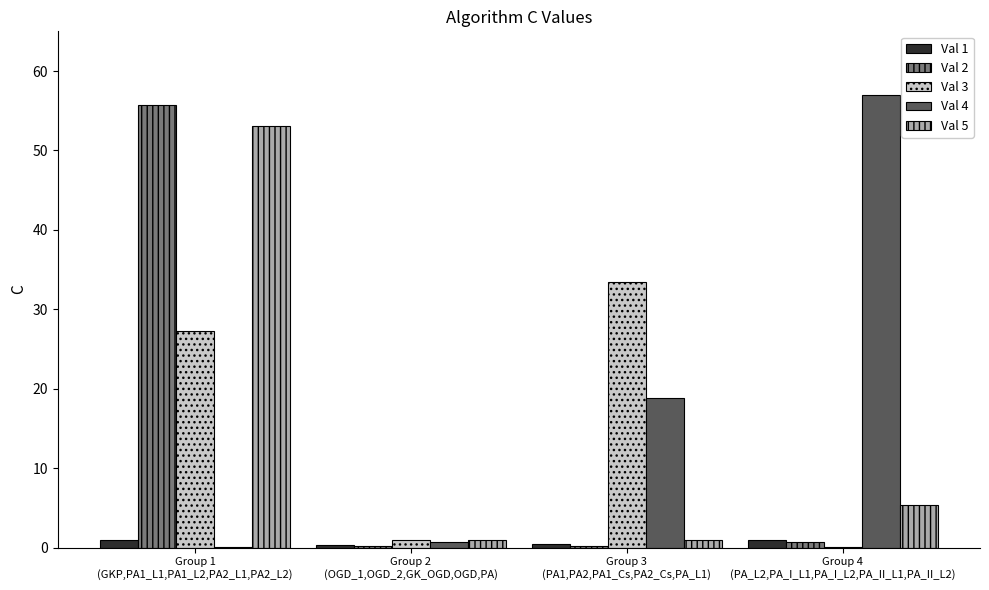

How many groups of bars are there?

4